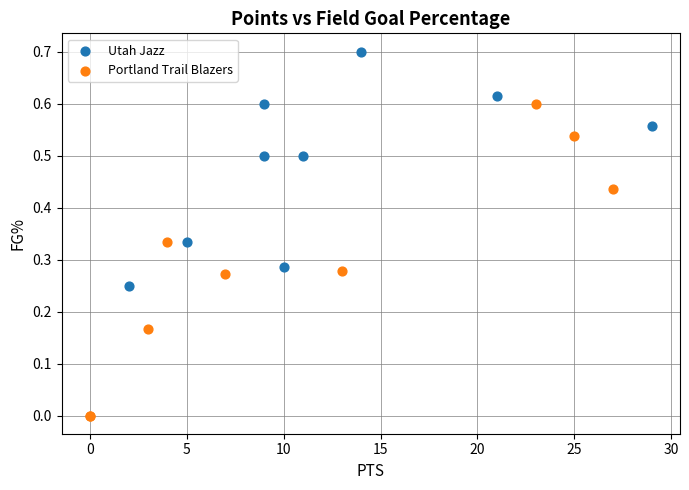

What are all the series names shown in the legend?

Utah Jazz, Portland Trail Blazers